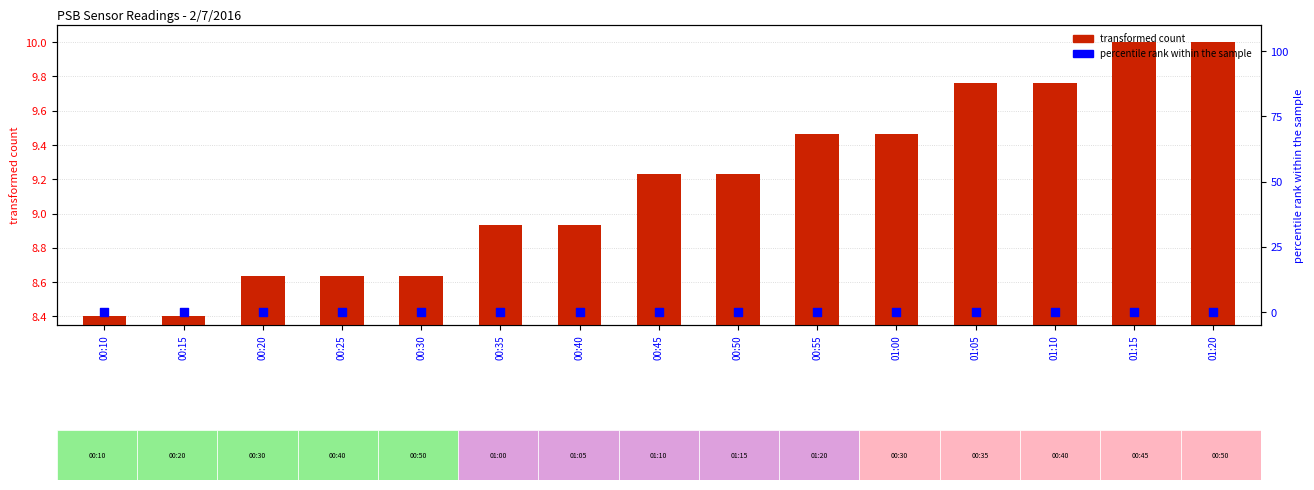

At which category is the sum across all series the highest?

01:15